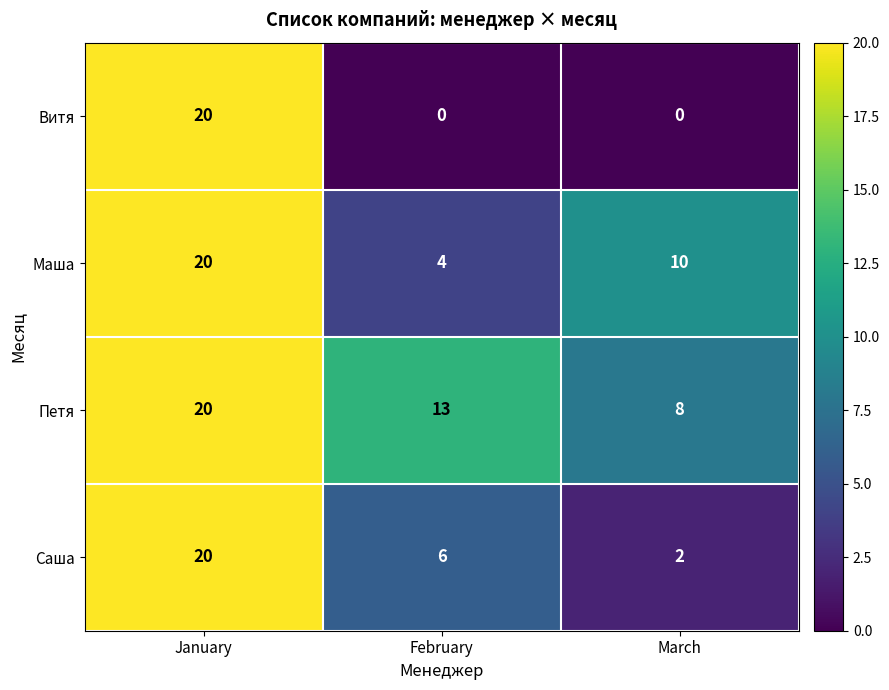

Between January and March, which series saw the biggest shift?

Витя